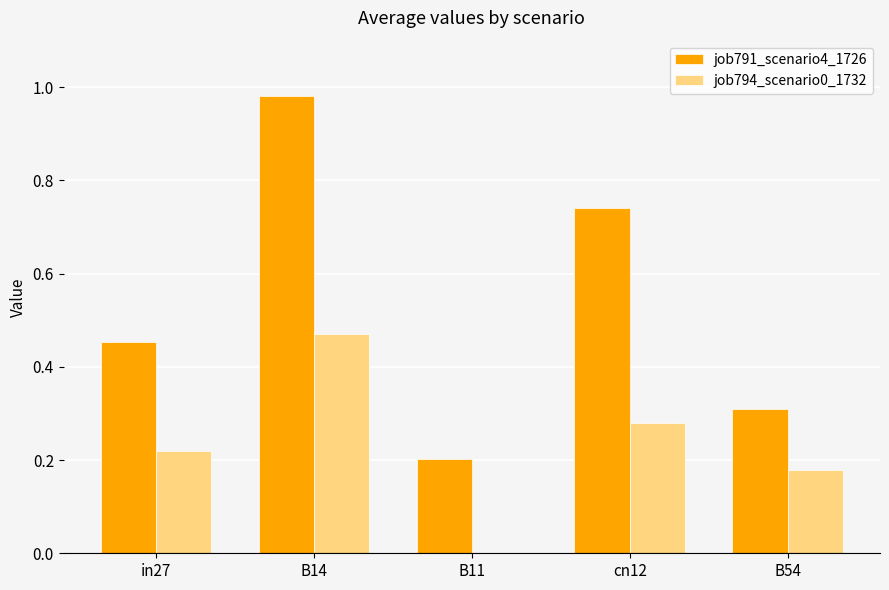

The value of job791_scenario4_1726 at B54 is 0.3. True or false?

True